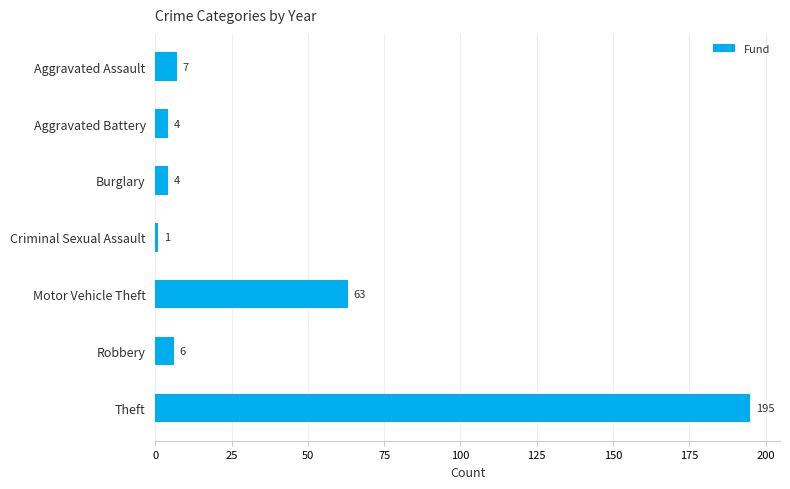

What is the sum of all values?

280